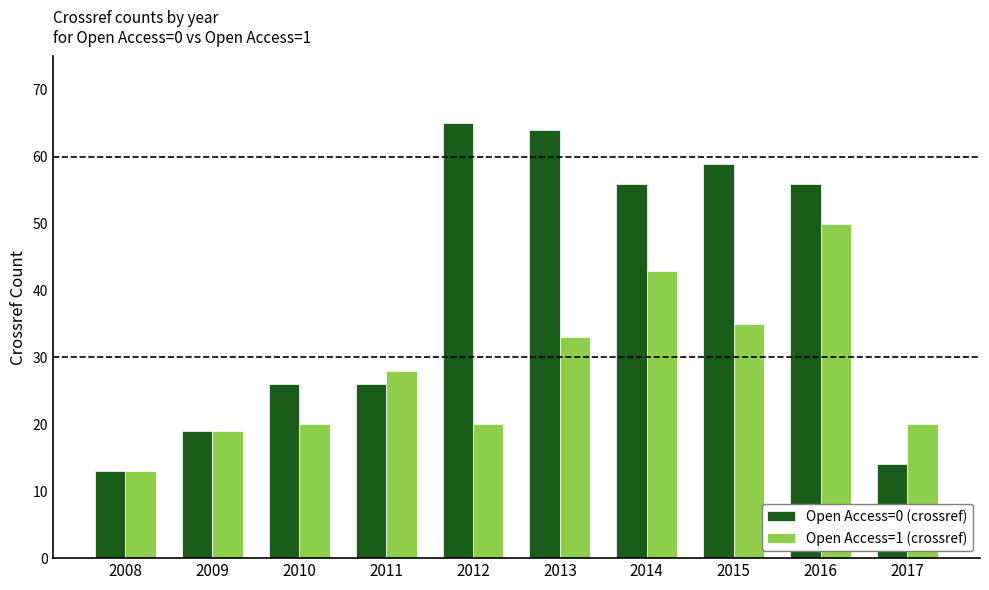

What is the sum of the Open Access=0 (crossref) values at 2011 and 2009?

45